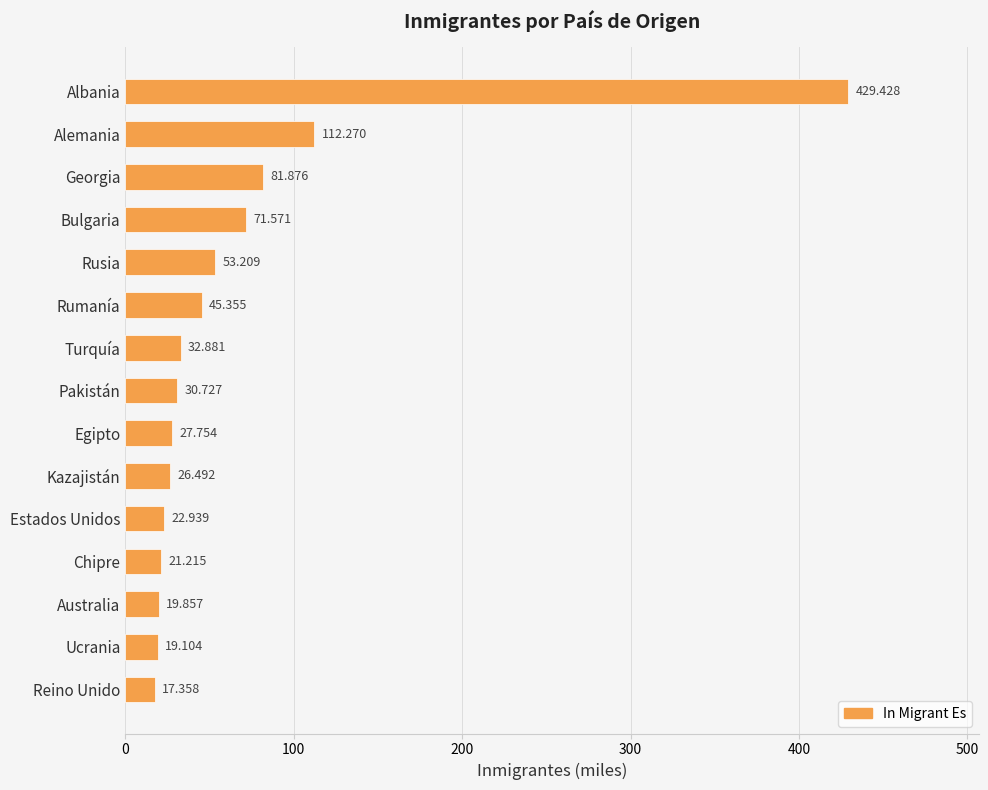

What is the minimum value shown in the chart?

17.4